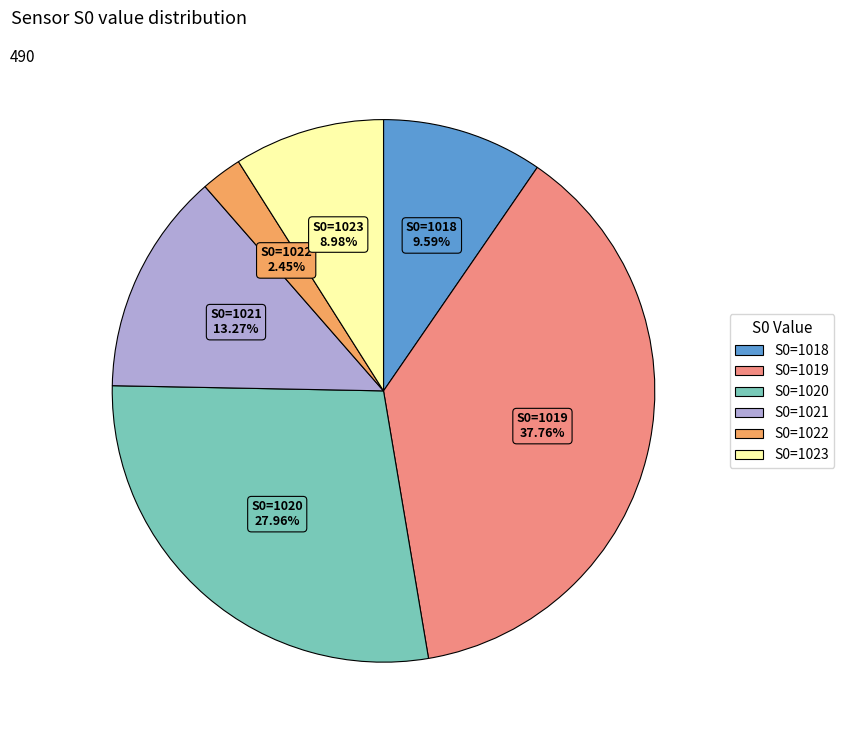

Does any single category account for the majority?

No